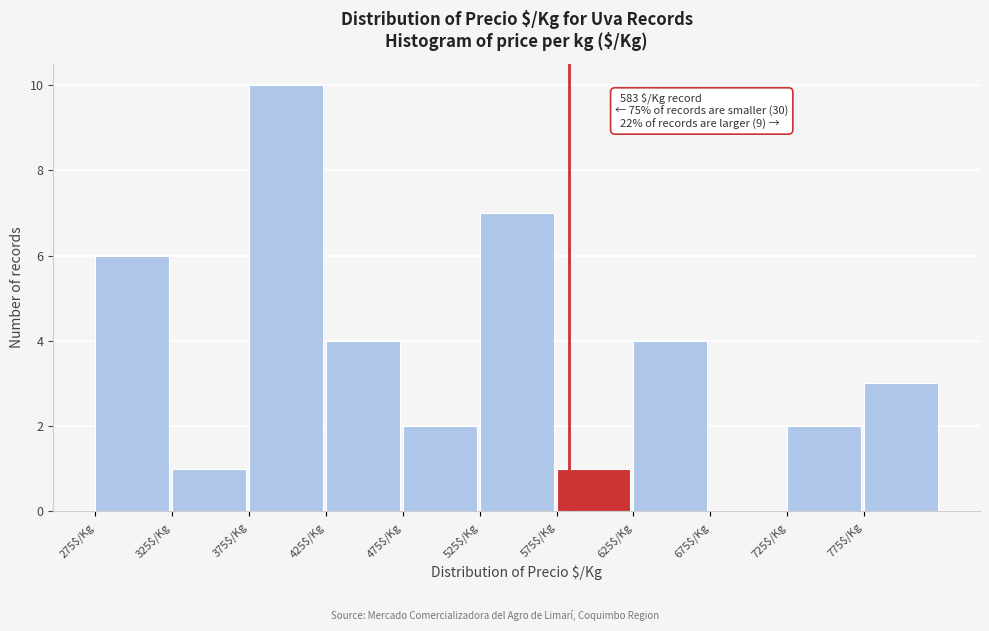

Over which range of the x-axis is the bar tallest?

375 to 425